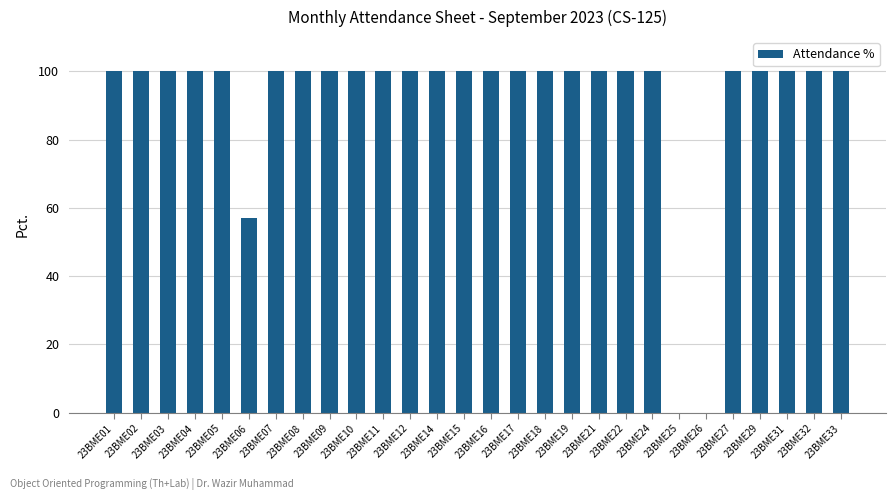

Reading right to left, extract all data points from this chart.

23BME33=100.0	23BME32=100.0	23BME31=100.0	23BME29=100.0	23BME27=100.0	23BME26=0.0	23BME25=0.0	23BME24=100.0	23BME22=100.0	23BME21=100.0	23BME19=100.0	23BME18=100.0	23BME17=100.0	23BME16=100.0	23BME15=100.0	23BME14=100.0	23BME12=100.0	23BME11=100.0	23BME10=100.0	23BME09=100.0	23BME08=100.0	23BME07=100.0	23BME06=57.1	23BME05=100.0	23BME04=100.0	23BME03=100.0	23BME02=100.0	23BME01=100.0